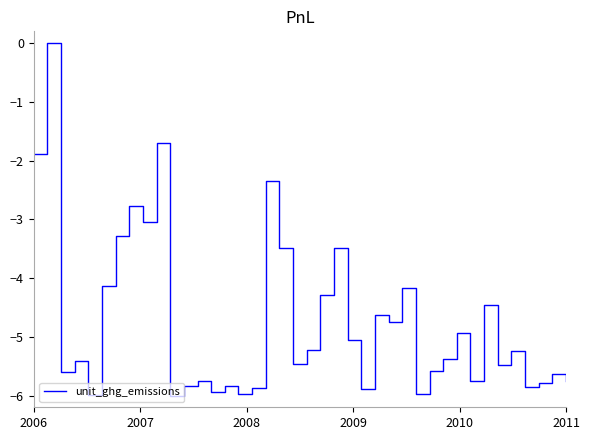

What is the minimum value shown in the chart?

-6.0